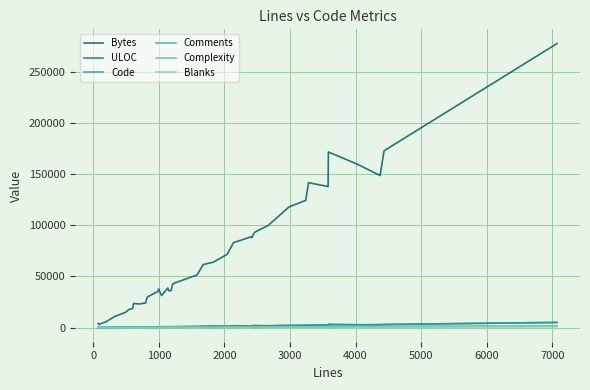

What is the lowest value of the ULOC series?

63